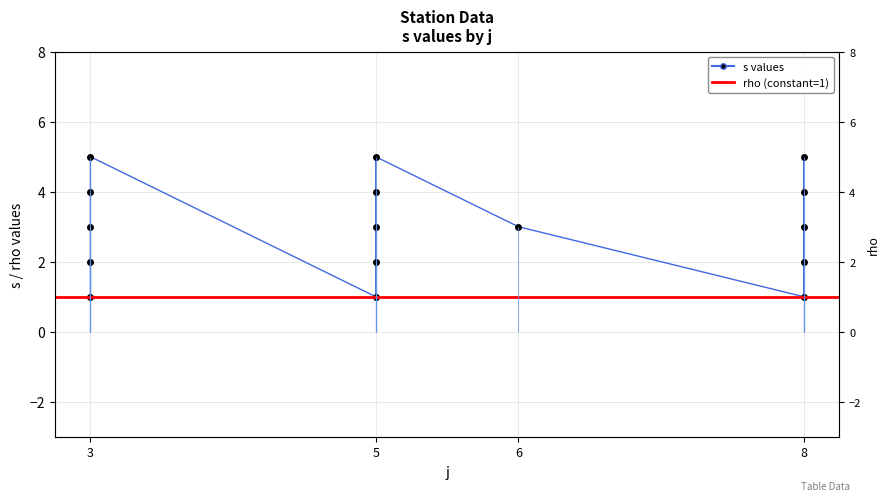

How many points are higher than both their immediate neighbors (excluding endpoints)?

2